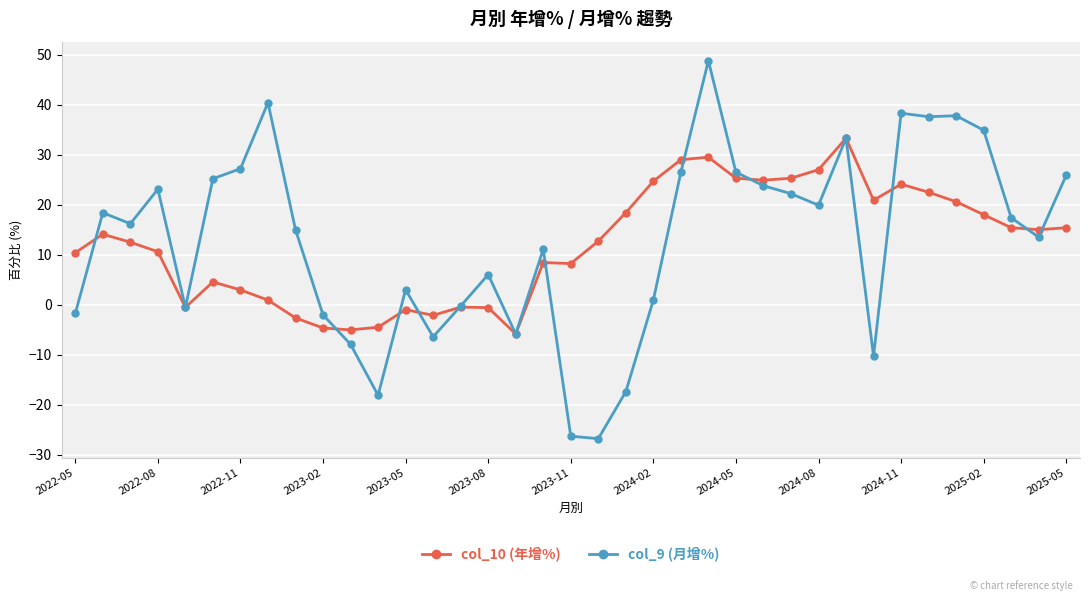

List the series in order of their peak value, highest first.

col_9 (月增%), col_10 (年增%)